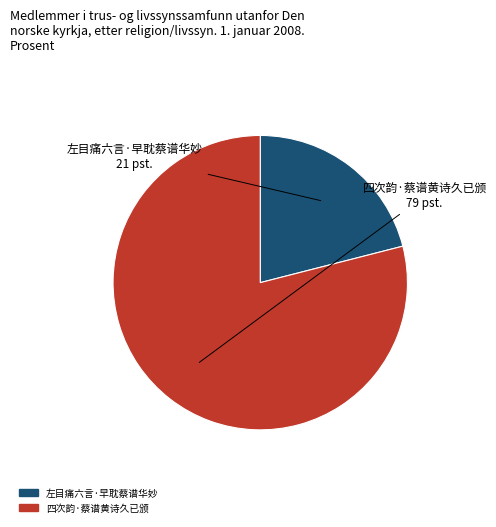

The 四次韵·蔡谱黄诗久已颁 slice represents 79% of the pie. True or false?

True